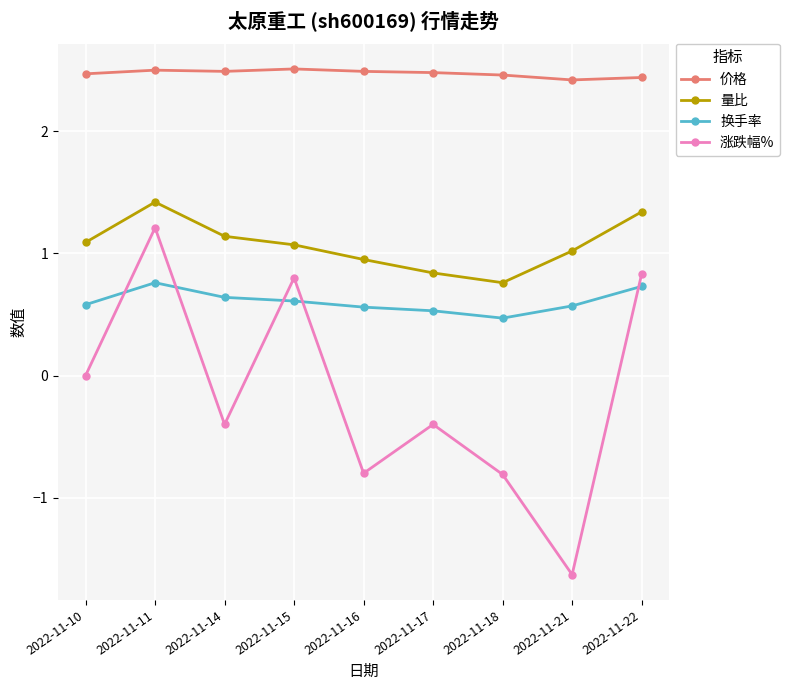

What is the spread (max minus min) of values at 2022-11-16?

3.3